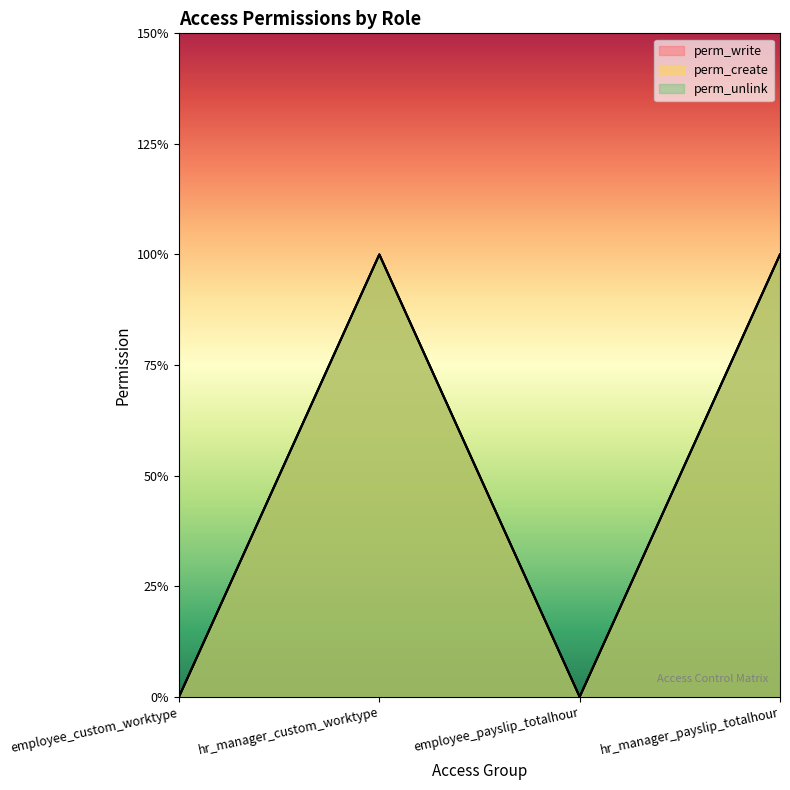

What are all the series names shown in the legend?

perm_write, perm_create, perm_unlink